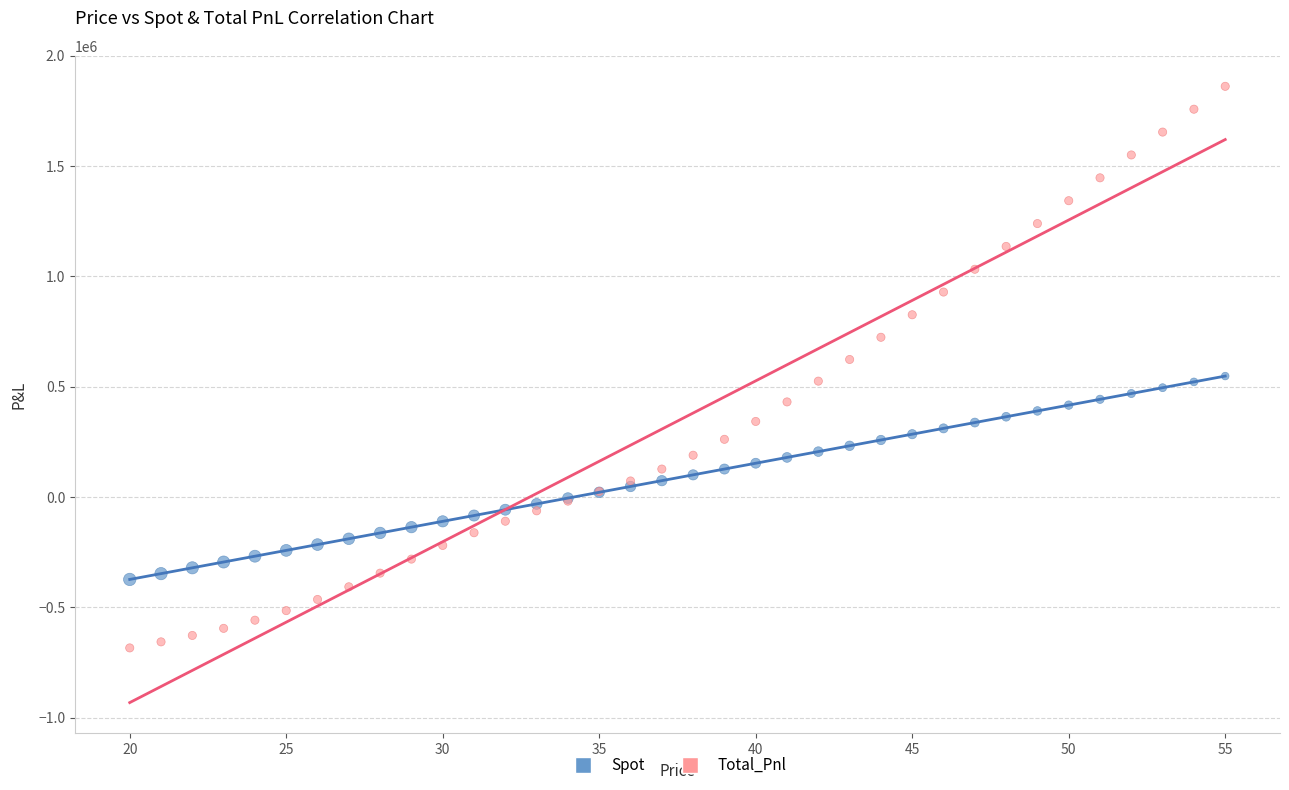

Which series has the widest spread of Y values?

Total_Pnl